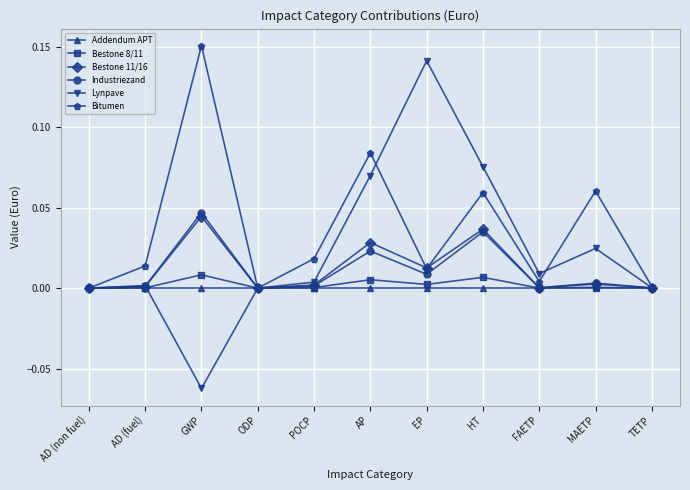

What are all the series names shown in the legend?

Addendum APT, Bestone 8/11, Bestone 11/16, Industriezand, Lynpave, Bitumen